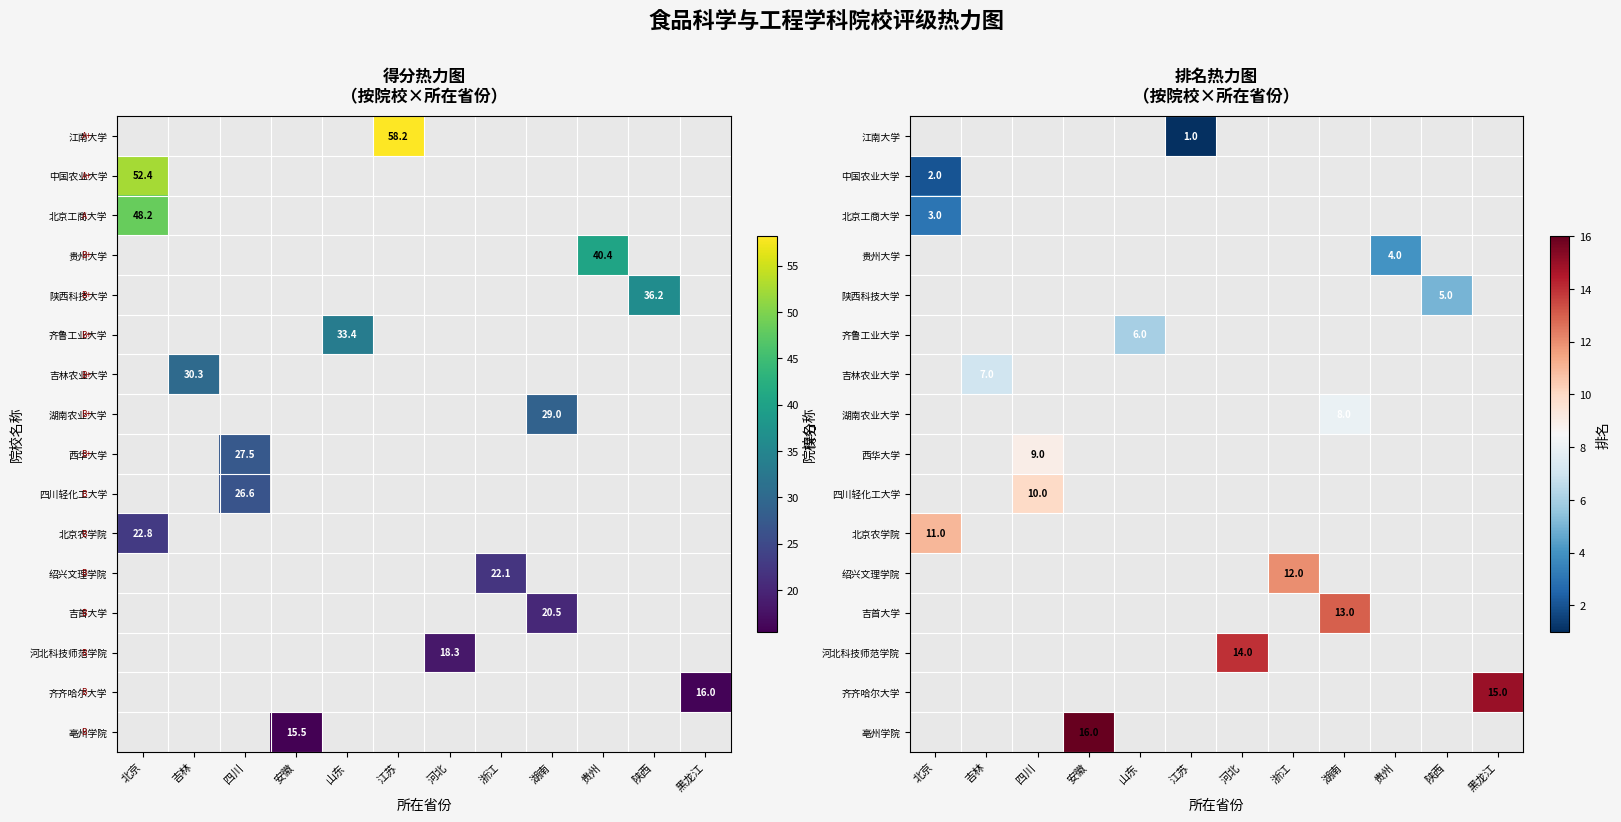

Between 吉林 and 山东, which is larger?

山东